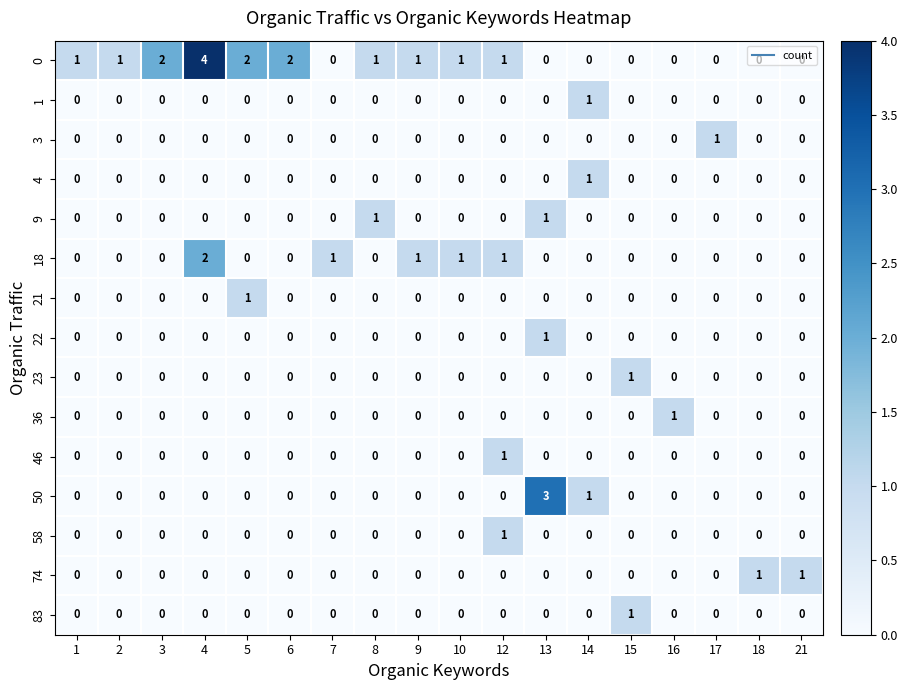

Is it true that 83 equals 0 at 5?

True